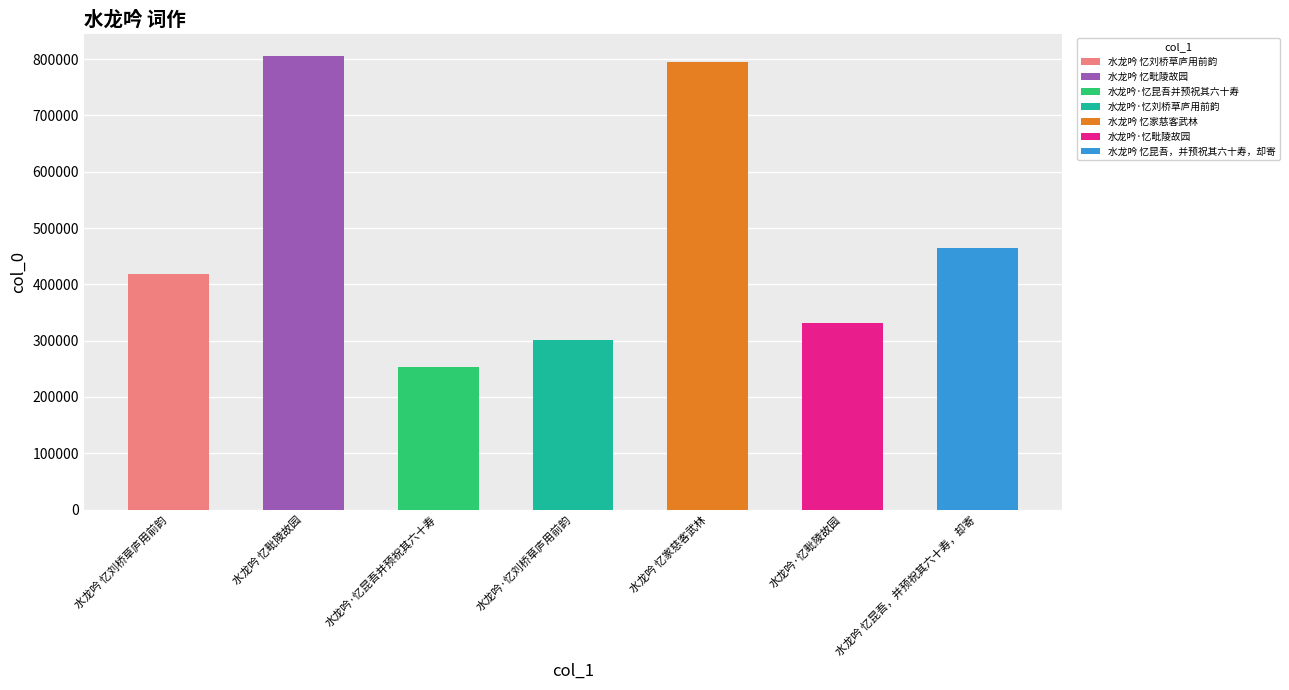

Which label corresponds to the largest value in the chart?

水龙吟 忆毗陵故园